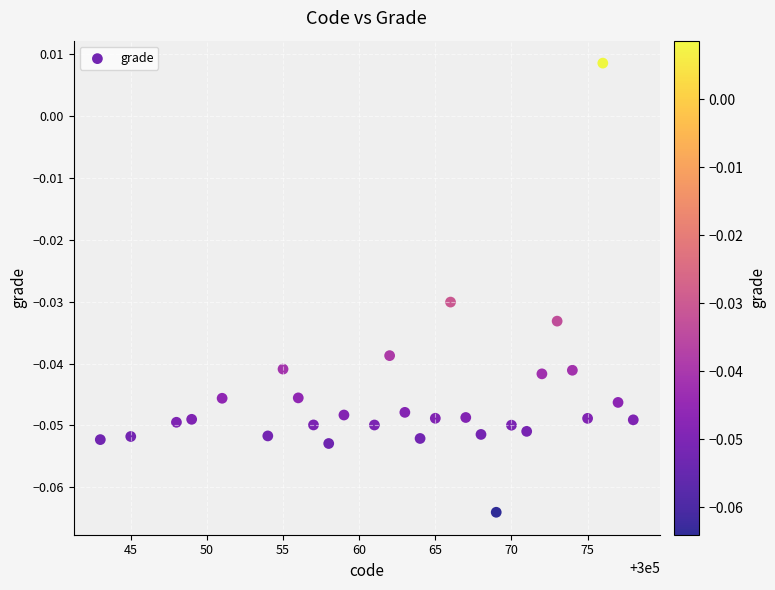

What is the range of X values (max minus min)?

35.0